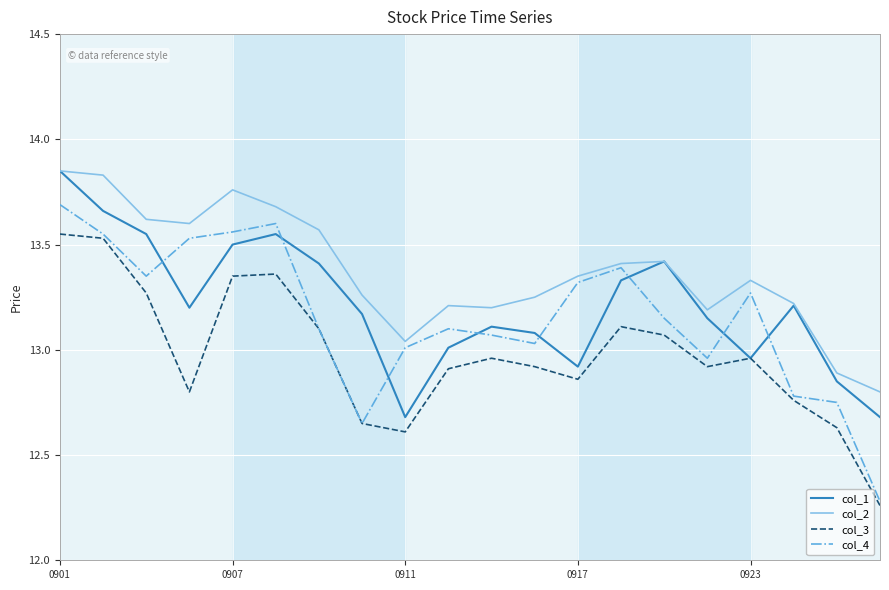

Which series has the widest spread of values?

col_4